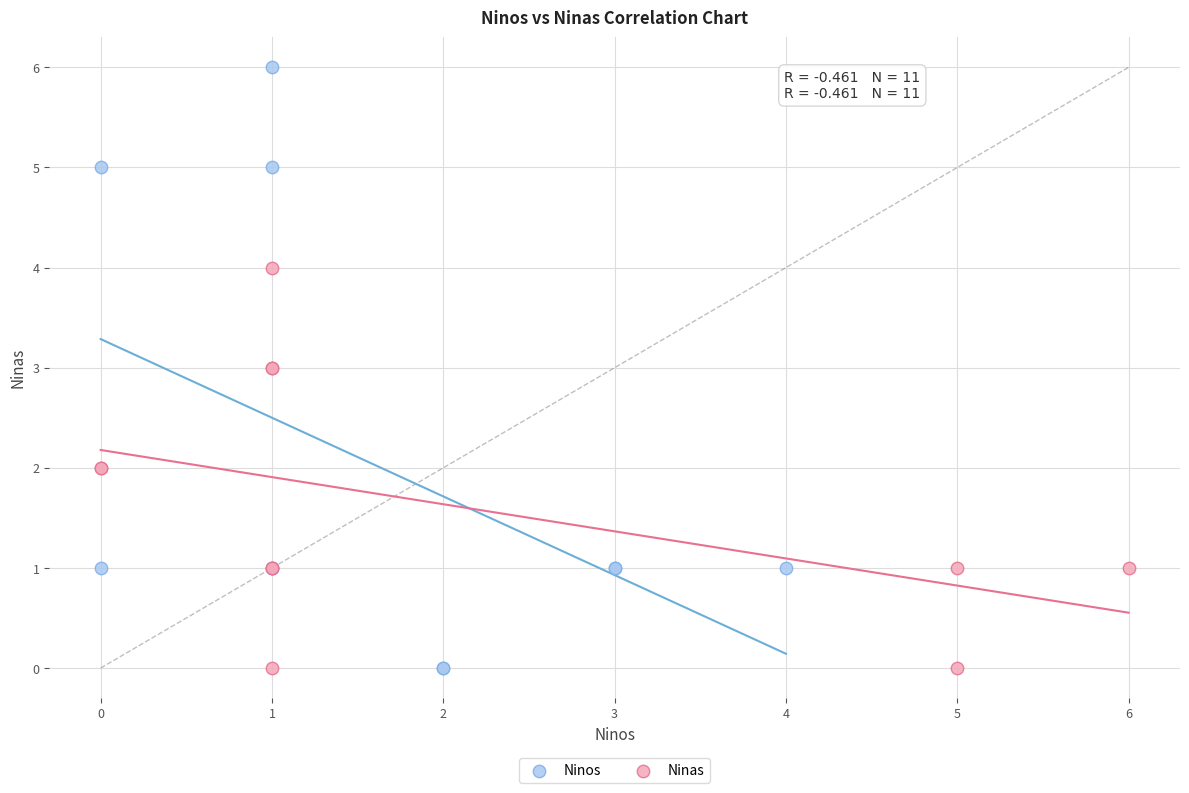

Which series reaches the maximum Y coordinate?

Ninos